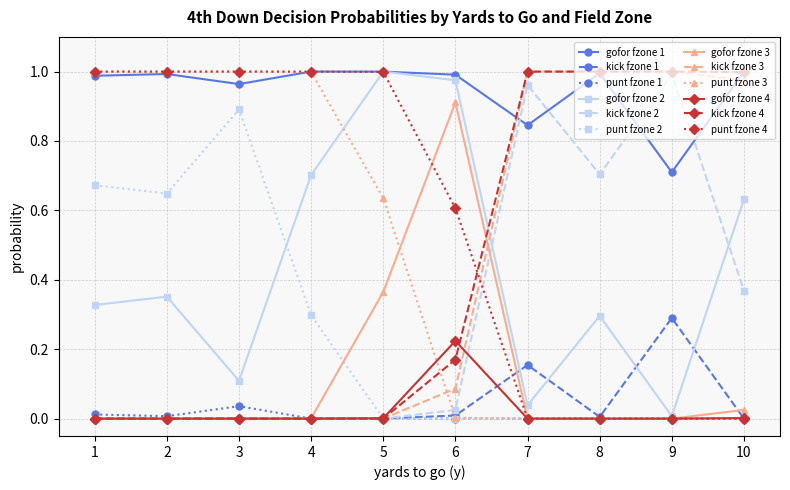

The punt fzone 3 series shows 1.0 at 3. True or false?

True